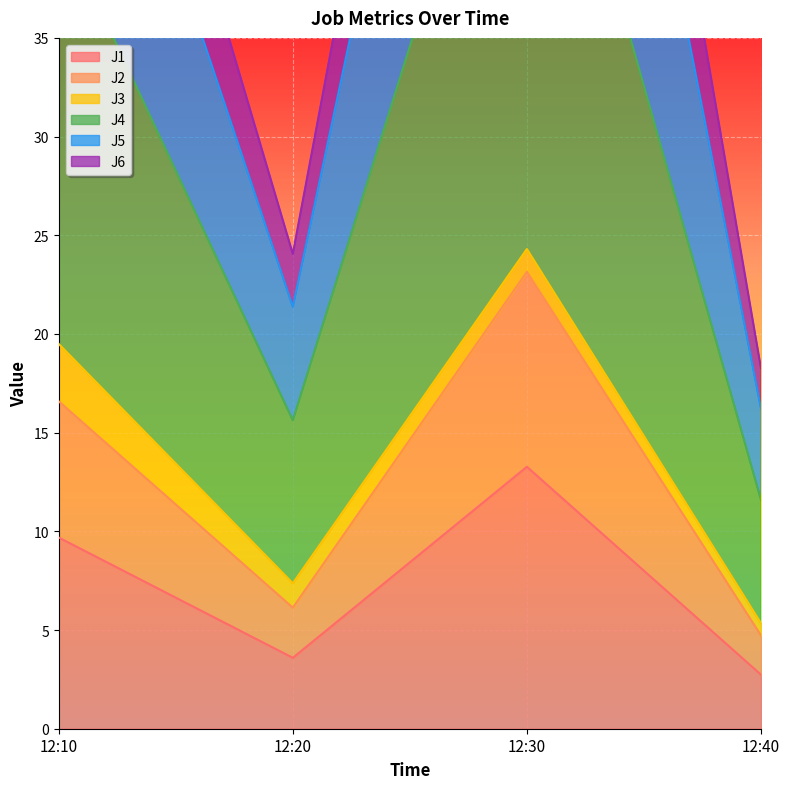

What is the sum of the J1 values at 12:40 and 12:10?

12.4